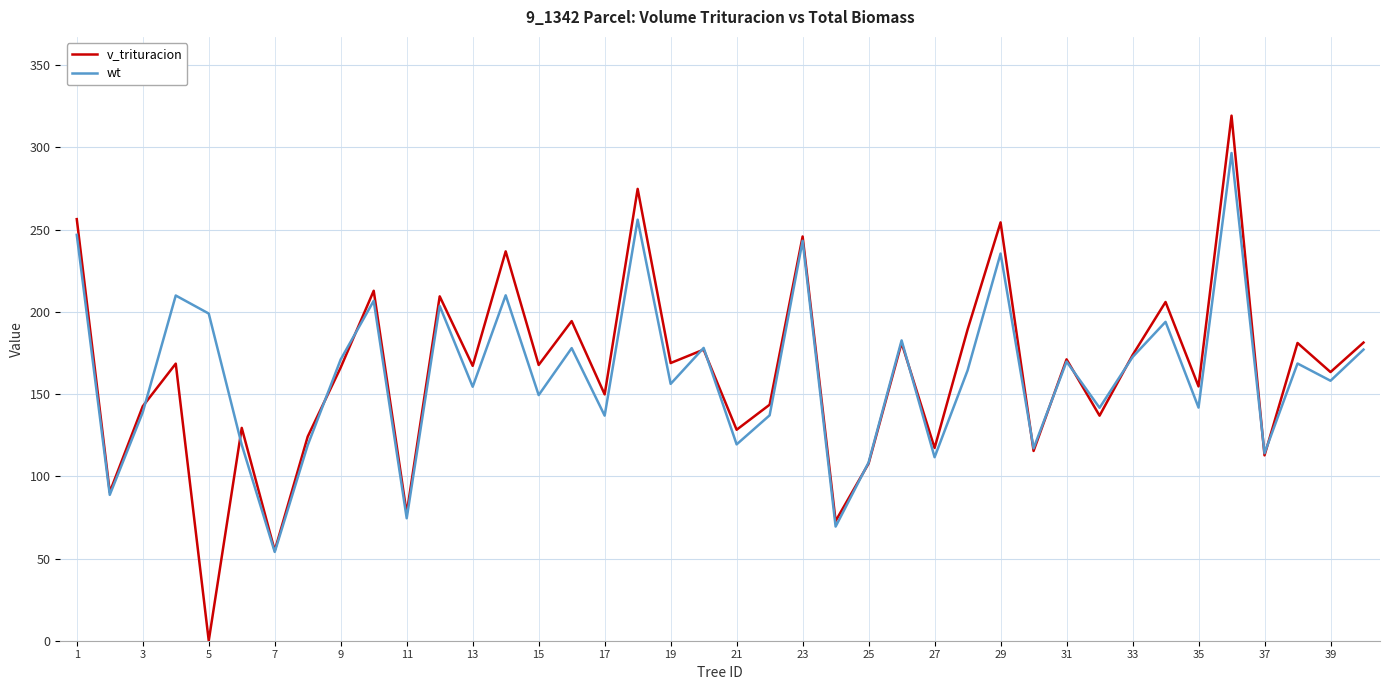

Which series has the largest range (max minus min)?

v_trituracion